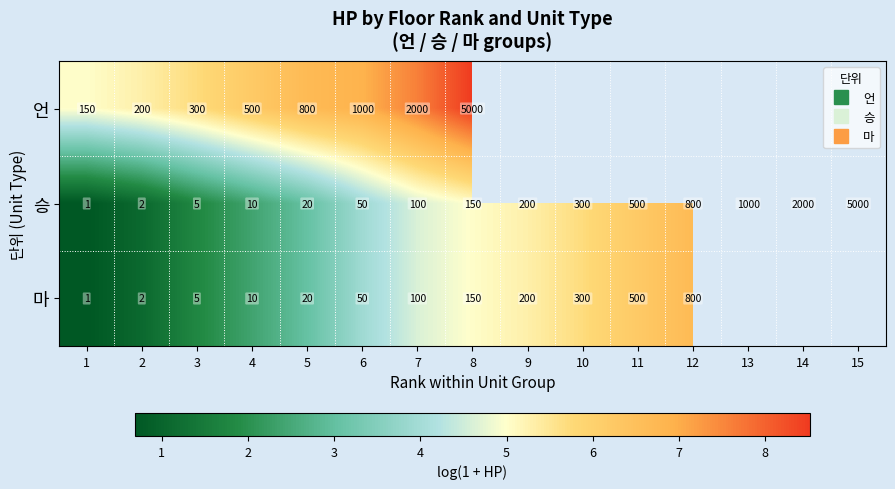

At how many categories does at least one series exceed 1?

15